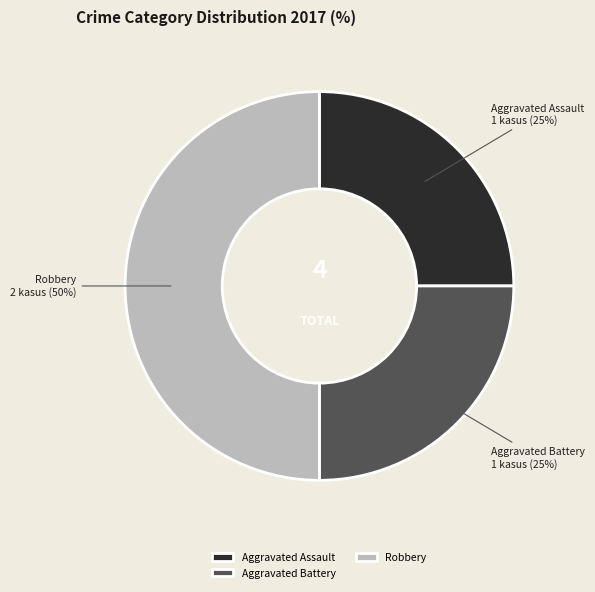

To the nearest percent, what percentage of the pie is Robbery?

50%